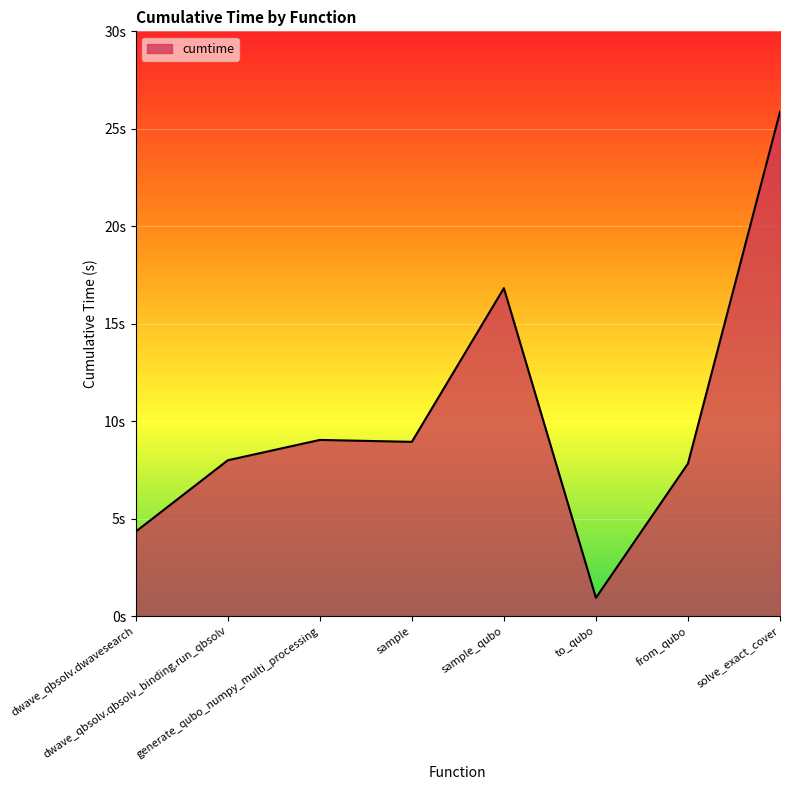

True or false: the data shows 12.5 at from_qubo.

False